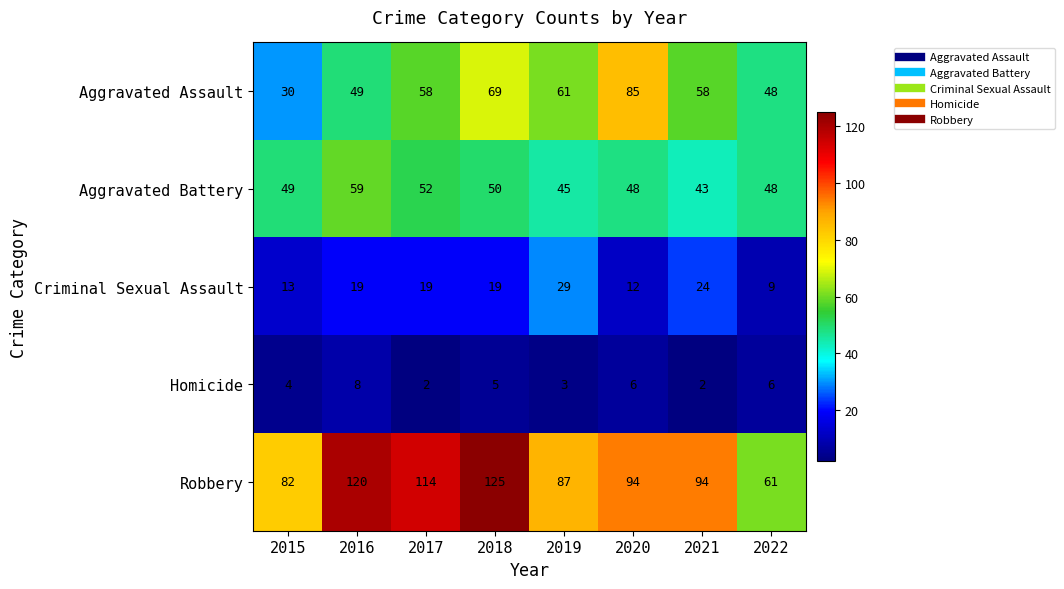

At which category does the chart reach its peak across all series?

2018